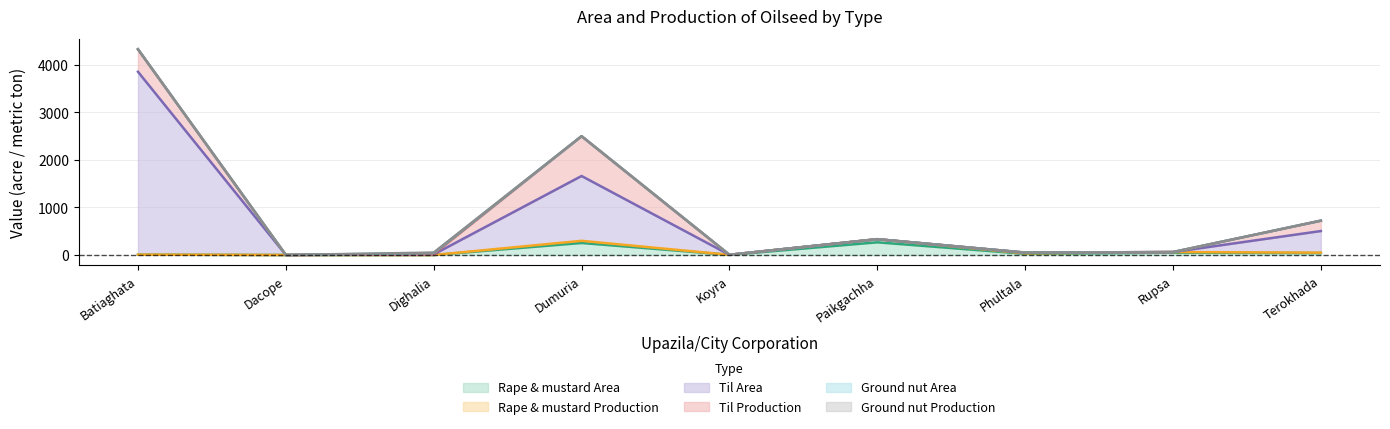

True or false: Til Area has more than 1 interior local peaks.

True